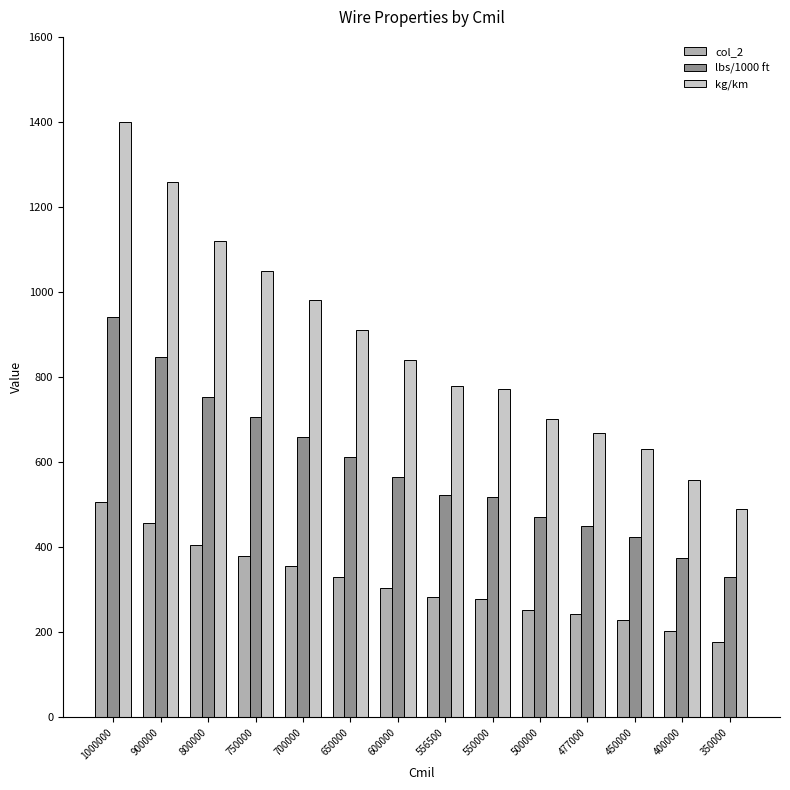

What is the difference between the highest and lowest values at 600000?

537